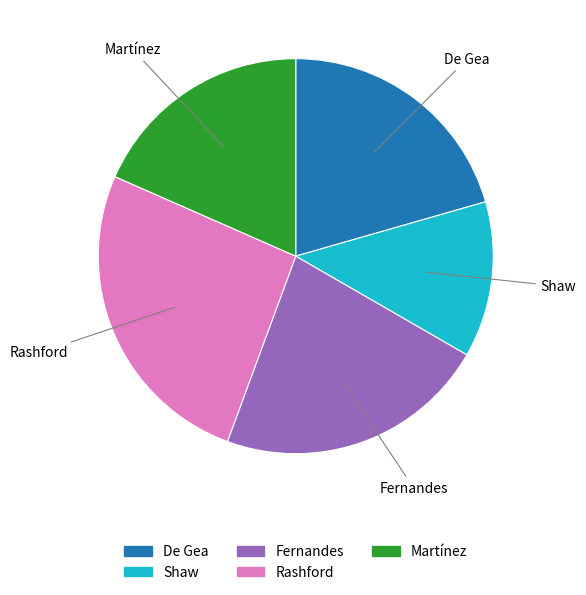

Is it true that Fernandes is 22% of the pie?

True